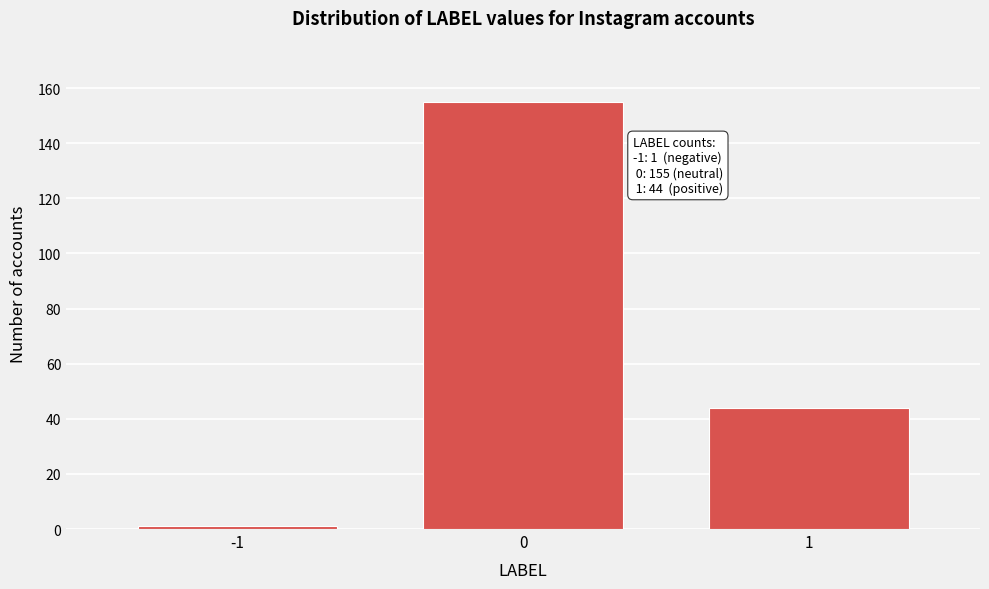

Reading right to left, extract all data points from this chart.

1=44	0=155	-1=1